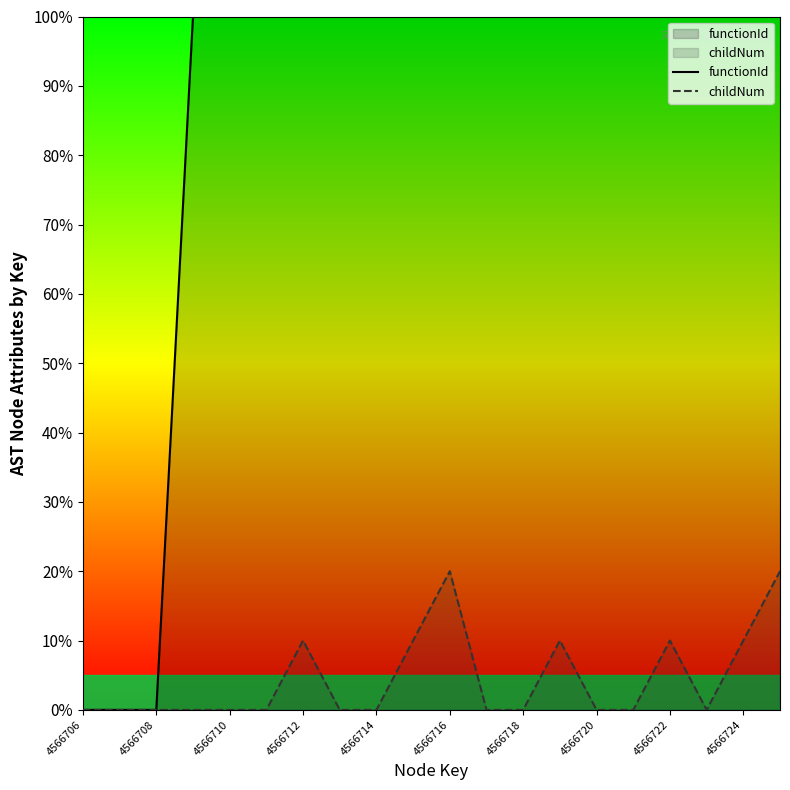

List the labels in order of functionId value, smallest first.

4566706, 4566707, 4566708, 4566709, 4566710, 4566711, 4566712, 4566713, 4566714, 4566715, 4566716, 4566717, 4566718, 4566719, 4566720, 4566721, 4566722, 4566723, 4566724, 4566725